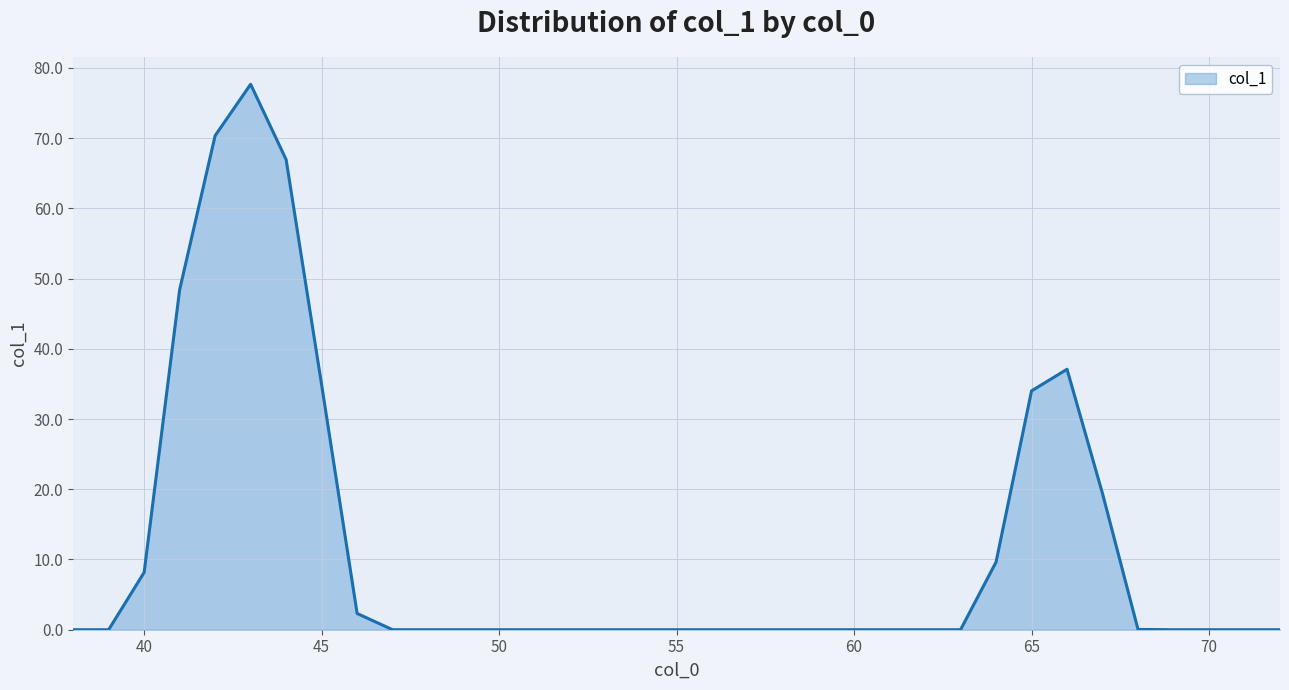

What is the difference between the maximum and minimum values?

77.7